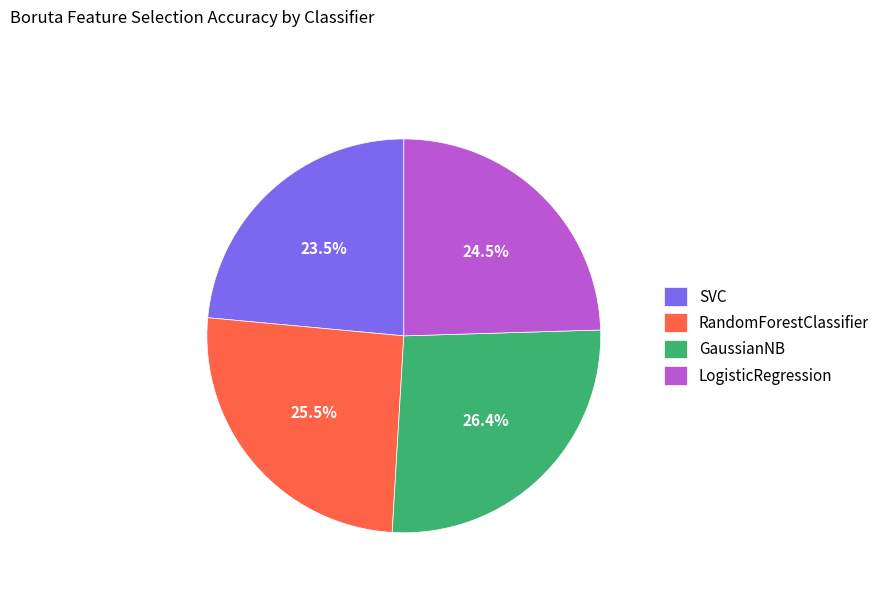

Does any single category account for the majority?

No